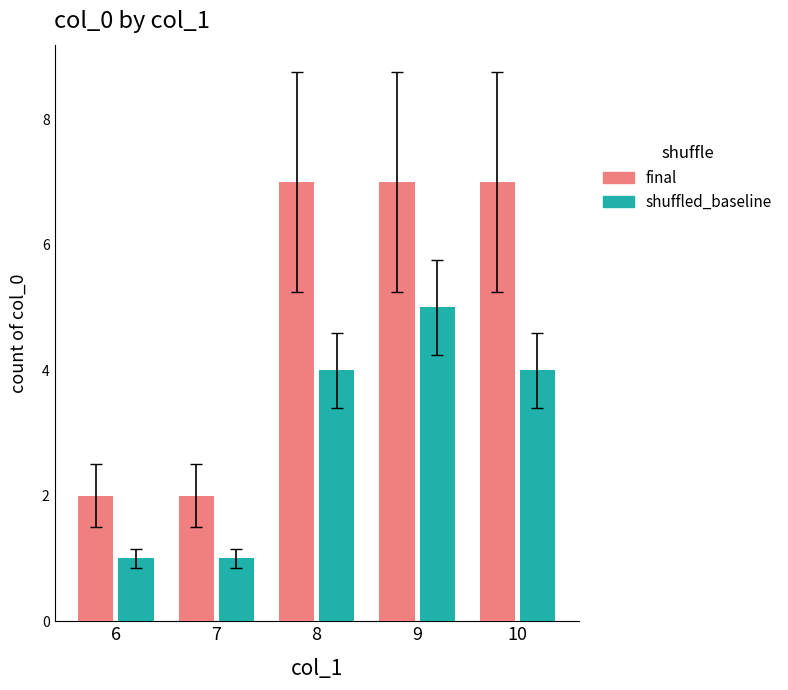

Reading left to right, extract all data points from this chart.

final: 6=2	7=2	8=7	9=7	10=7
shuffled_baseline: 6=1	7=1	8=4	9=5	10=4